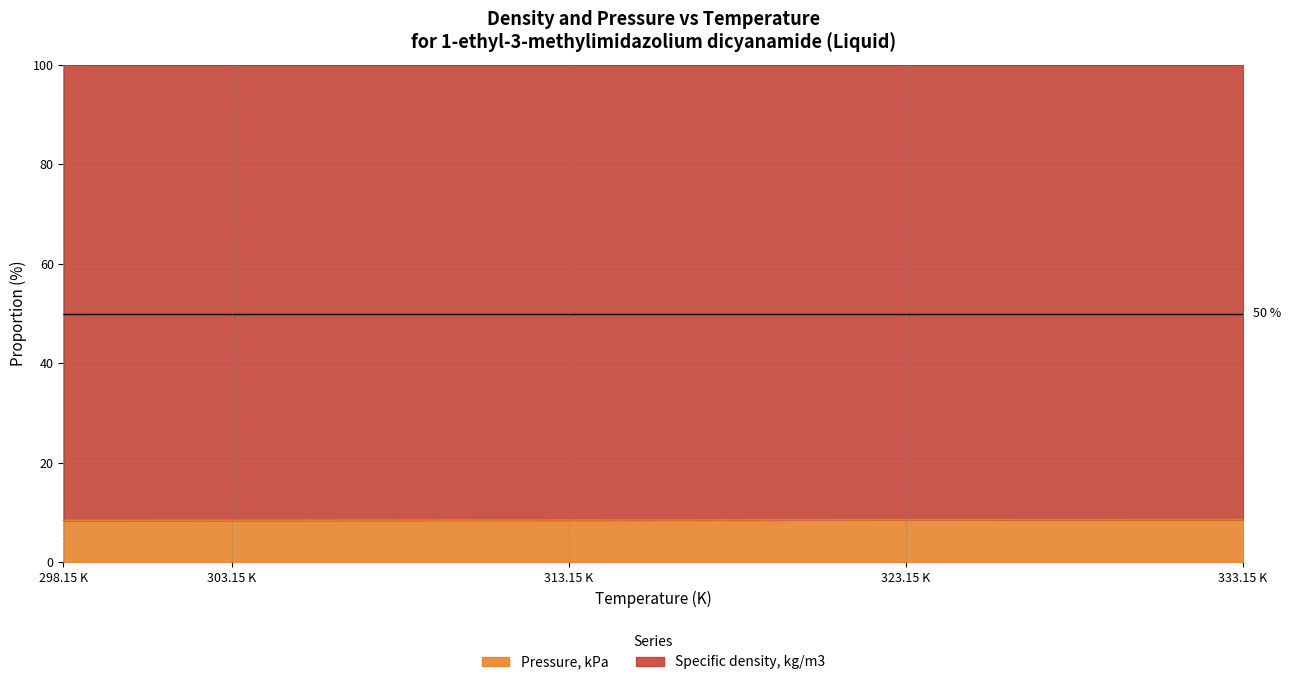

What is the total value across all series at 333.15 K?

100.0